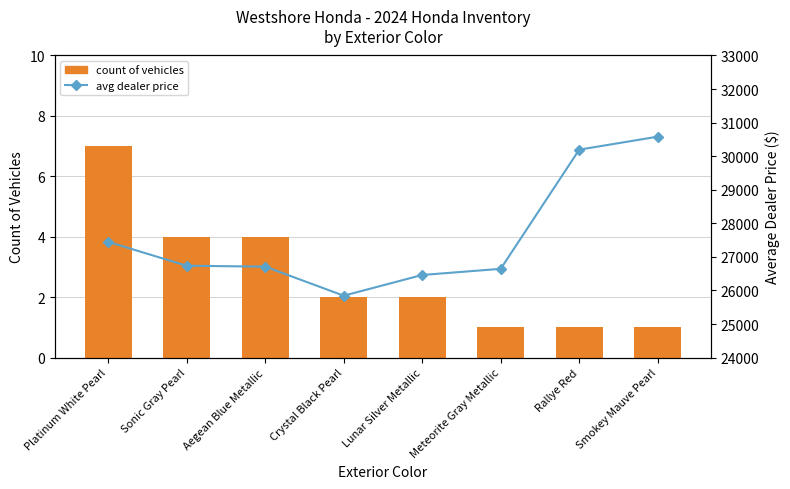

Reading left to right, list all the values displayed in this chart.

count of vehicles: Platinum White Pearl=7	Sonic Gray Pearl=4	Aegean Blue Metallic=4	Crystal Black Pearl=2	Lunar Silver Metallic=2	Meteorite Gray Metallic=1	Rallye Red=1	Smokey Mauve Pearl=1
avg dealer price: Platinum White Pearl=27449	Sonic Gray Pearl=26737	Aegean Blue Metallic=26710	Crystal Black Pearl=25845	Lunar Silver Metallic=26462	Meteorite Gray Metallic=26645	Rallye Red=30195	Smokey Mauve Pearl=30582